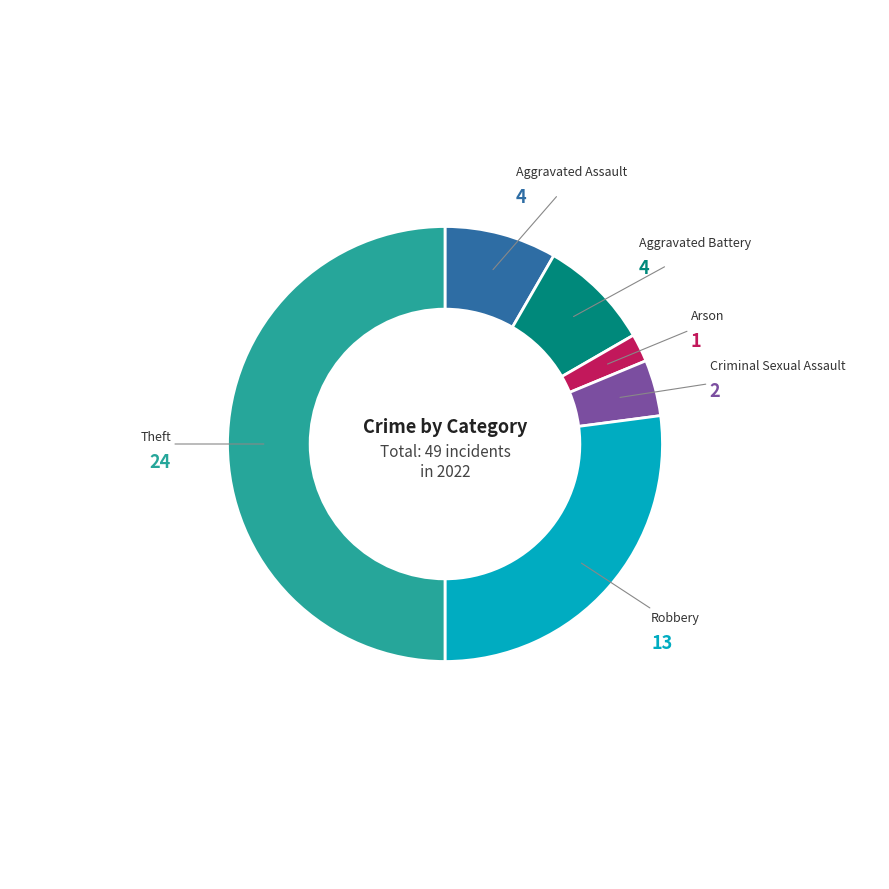

To the nearest percent, what is the average slice percentage?

17%